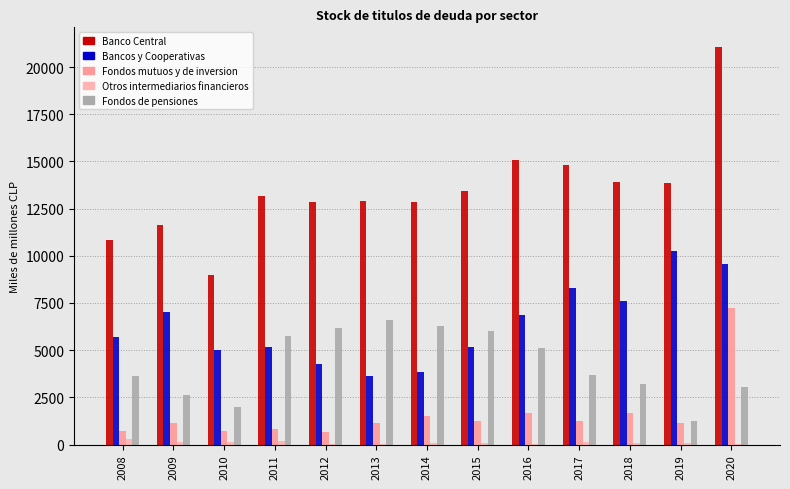

True or false: Bancos y Cooperativas has a value of 8282 at 2017.

True